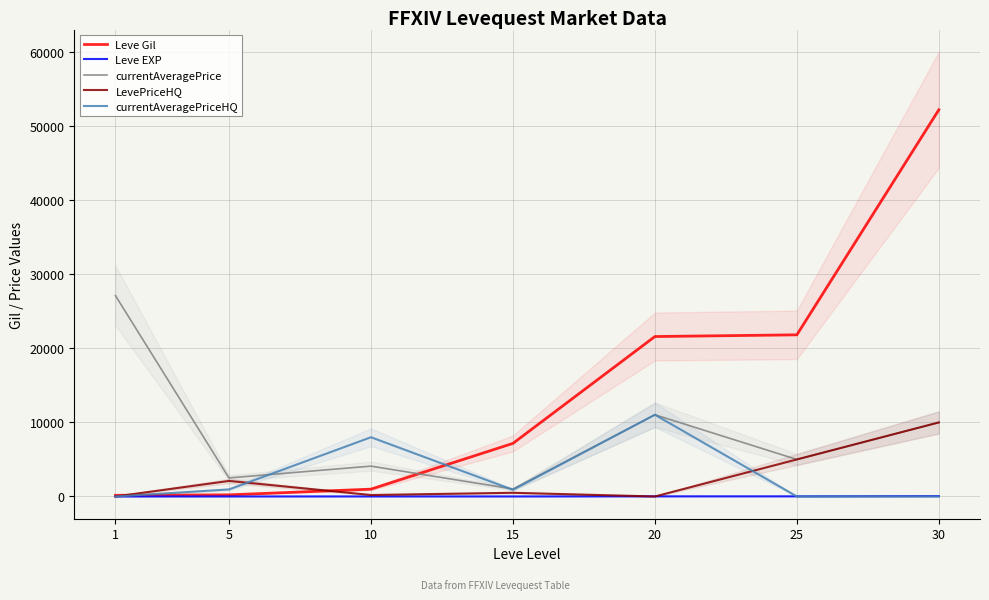

Where is LevePriceHQ nearest to the value 5000?

25